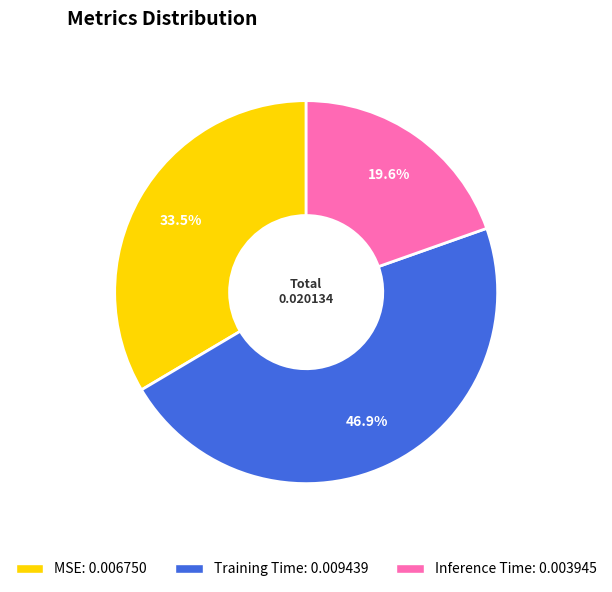

Does any single category account for the majority?

No